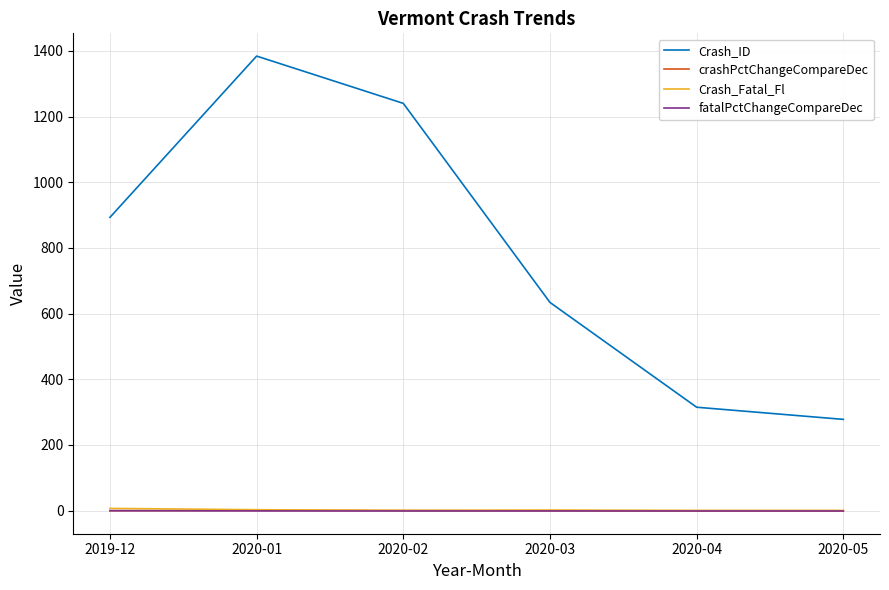

What is the sum of all Crash_Fatal_Fl values?

15.0